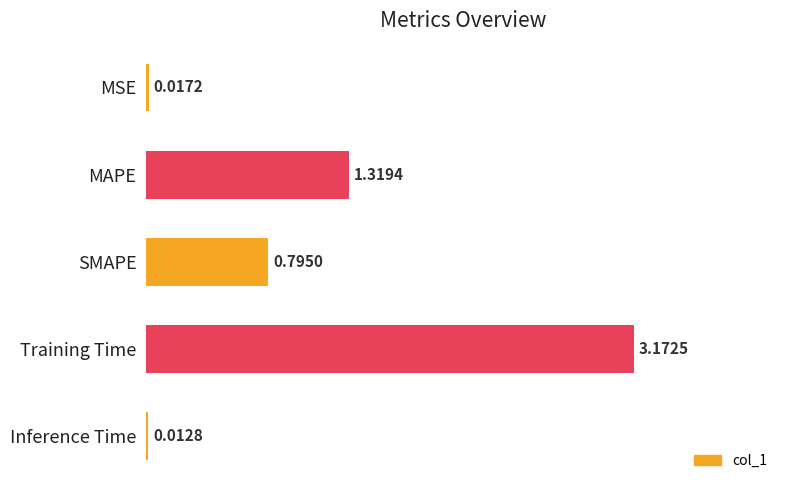

How many series are shown in this chart?

1